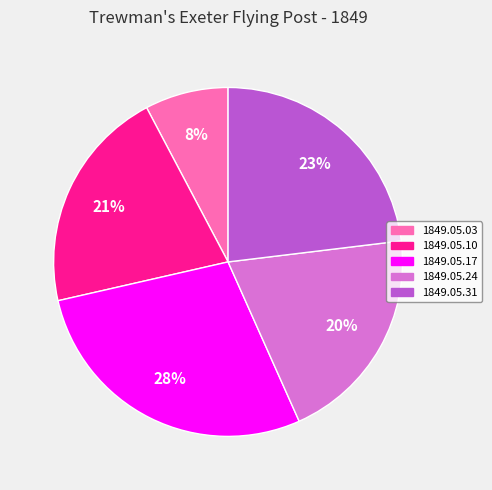

Which category has the biggest portion of the pie?

1849.05.17